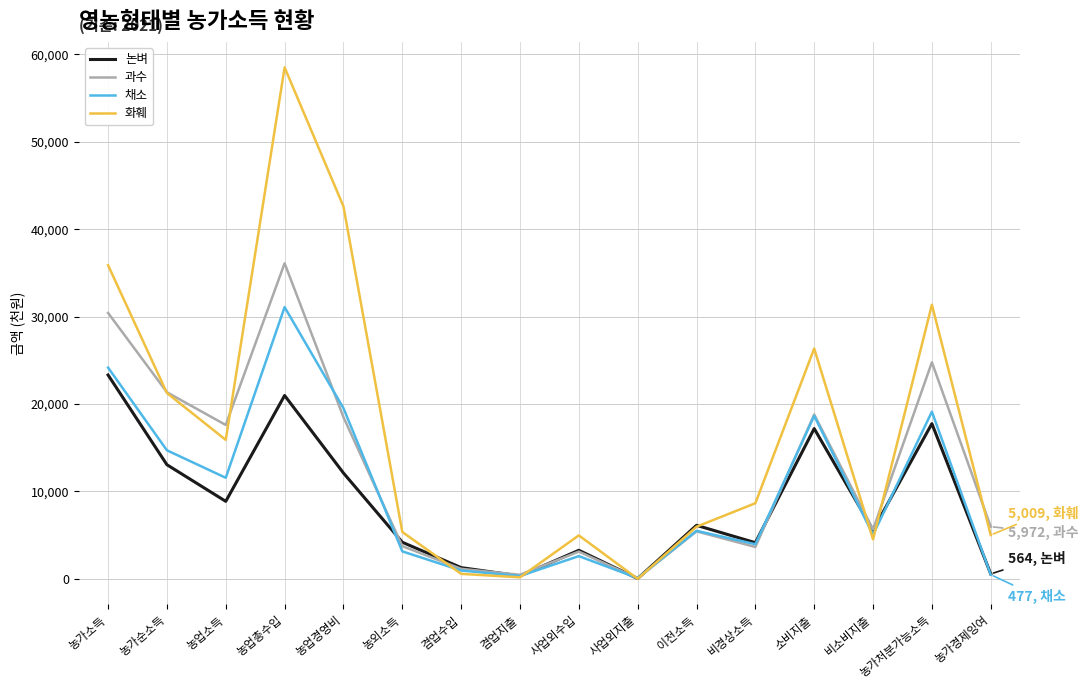

At how many categories does at least one series exceed 42319?

2